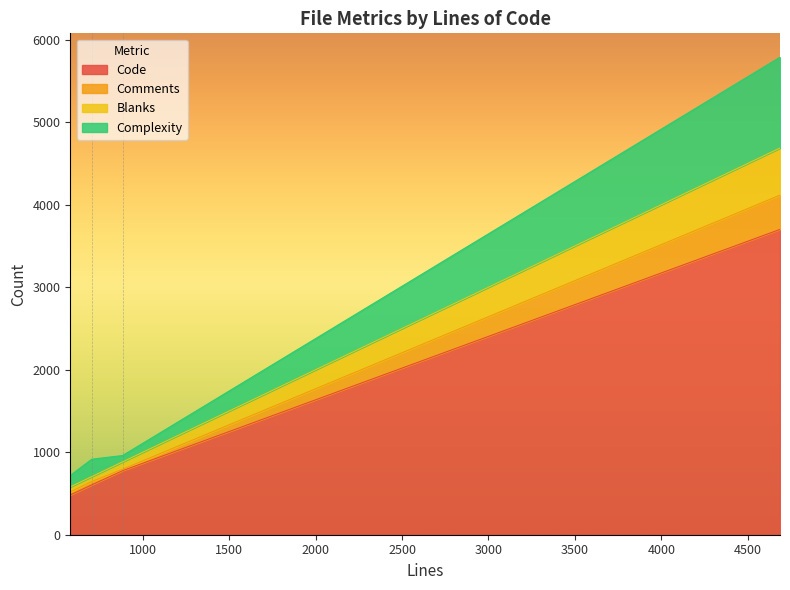

Is it true that Code equals 777 at blosc2-zfp.c?

True